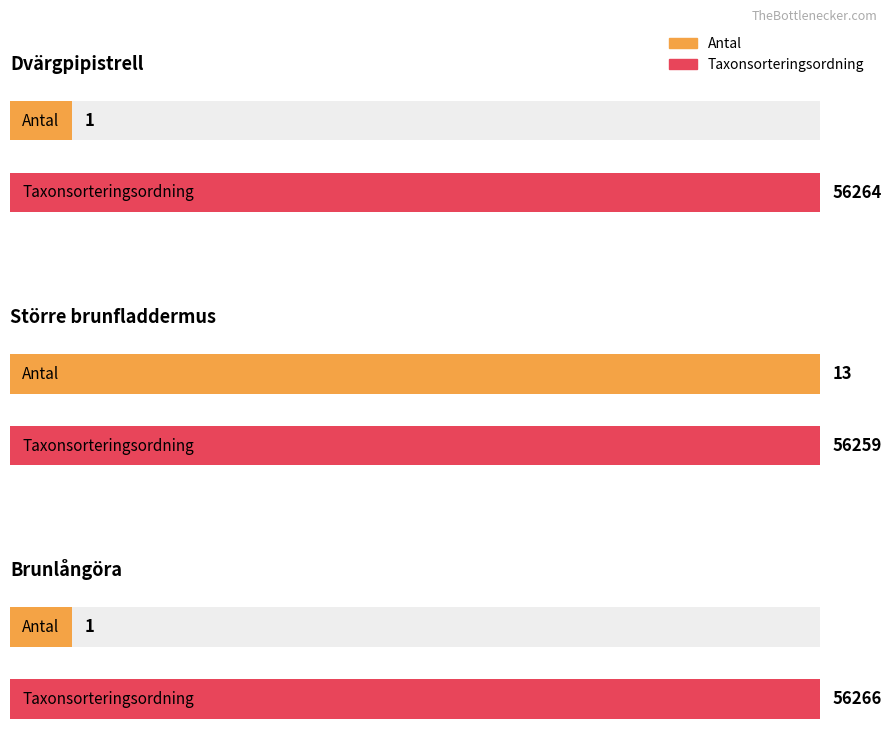

What position from the left is Dvärgpipistrell?

1